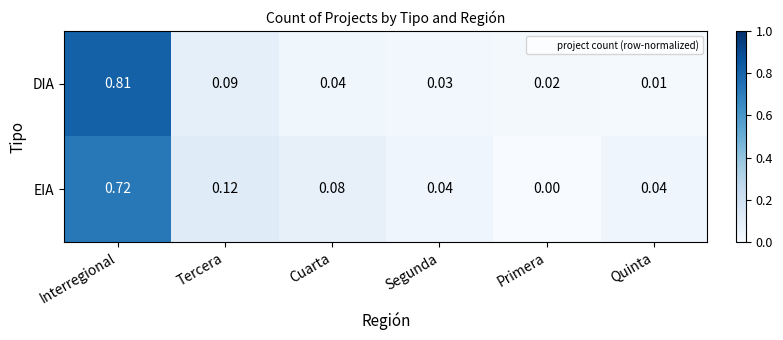

List the series in order of their peak value, highest first.

DIA, EIA